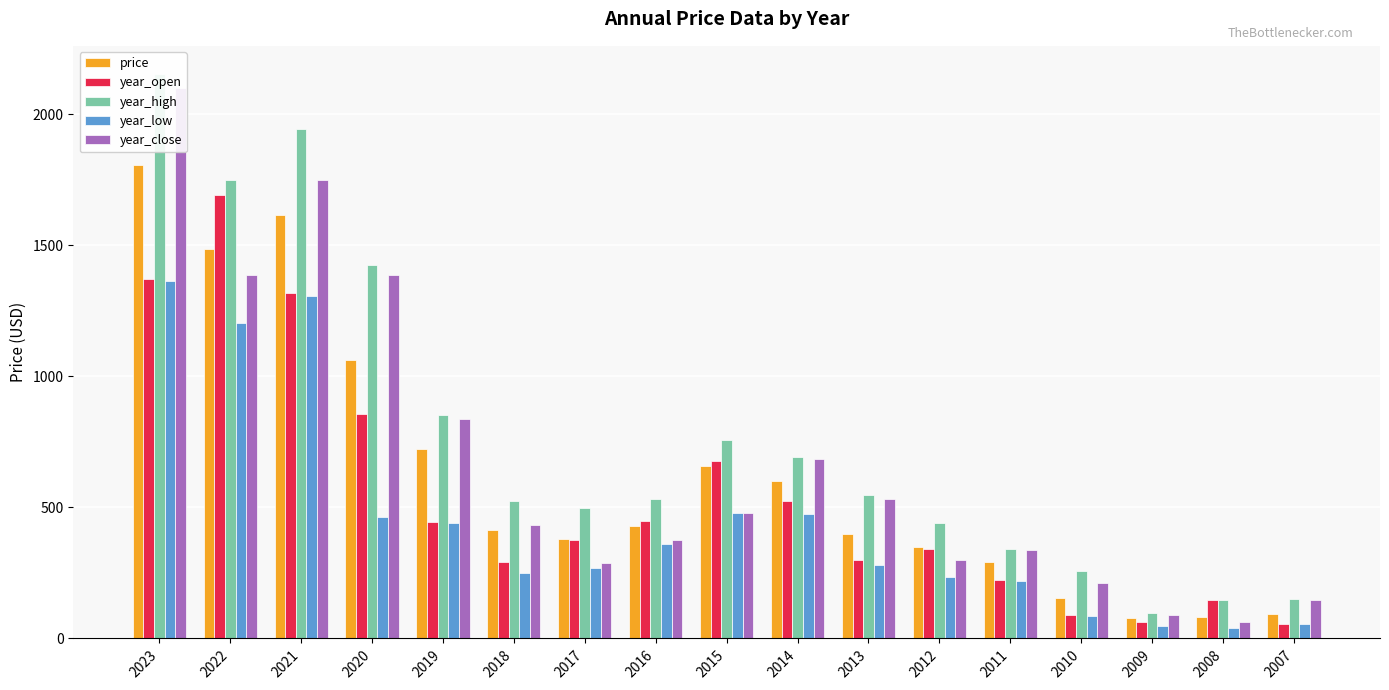

The price series shows 395.8 at 2014. True or false?

False